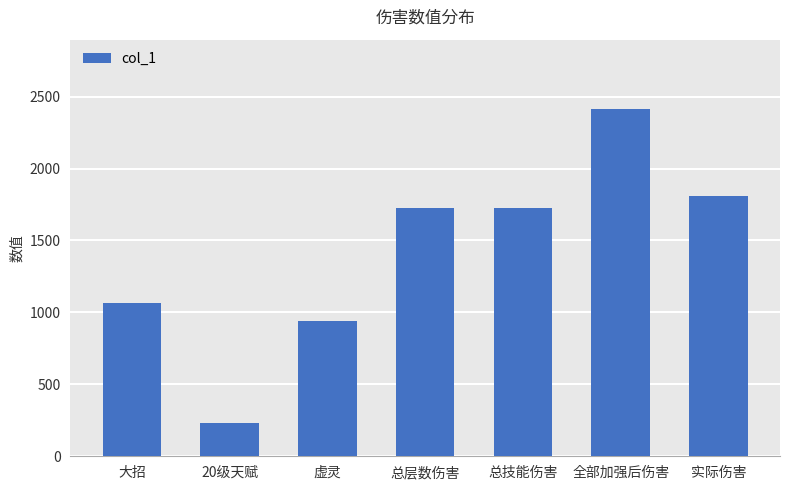

What is the difference between the maximum and minimum values?

2182